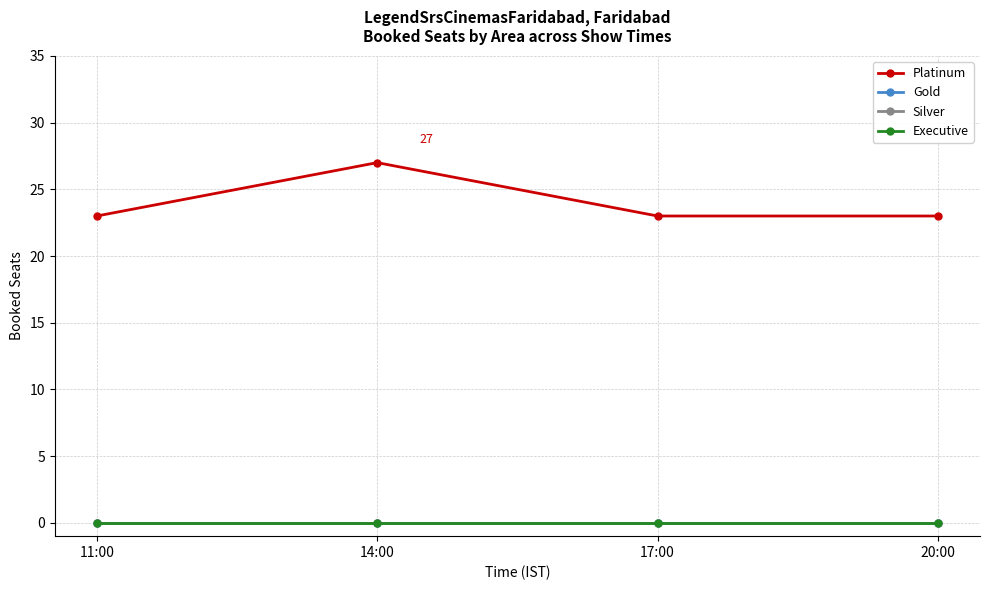

True or false: Executive and Platinum cross at least once.

False